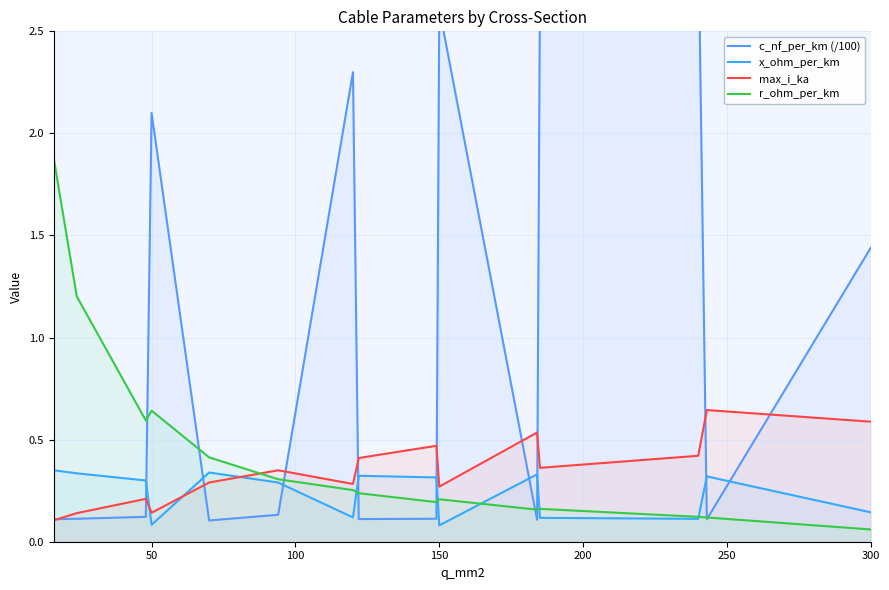

At which label is r_ohm_per_km closest to 0?

300